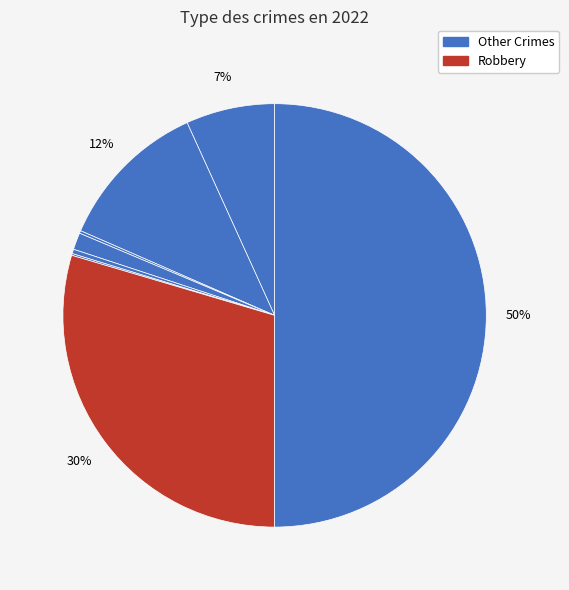

How many segments does this pie chart have?

8